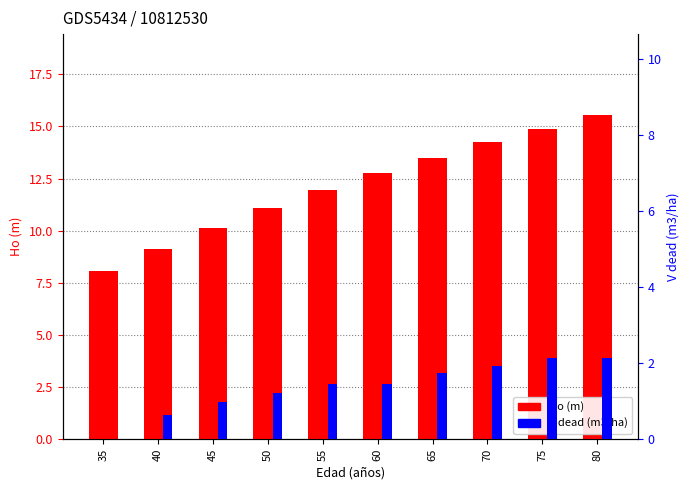

The value of V dead (m3/ha) at 45 is 1.5. True or false?

False